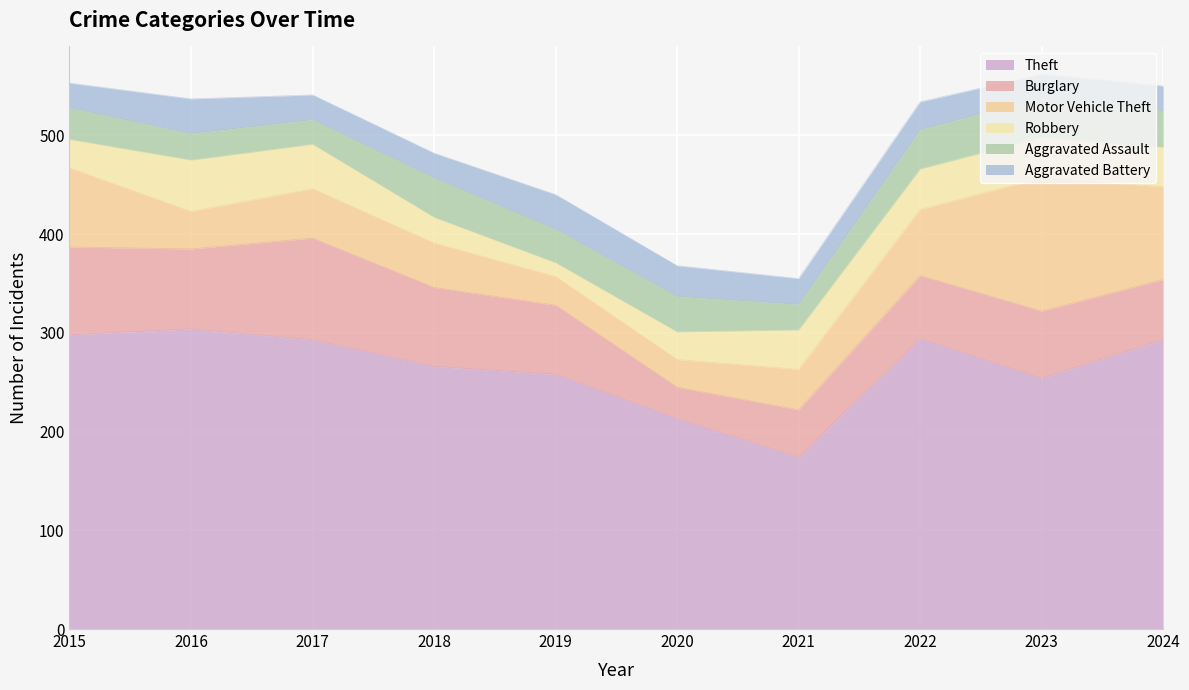

What is the approximate value of Aggravated Battery at 2018?

25